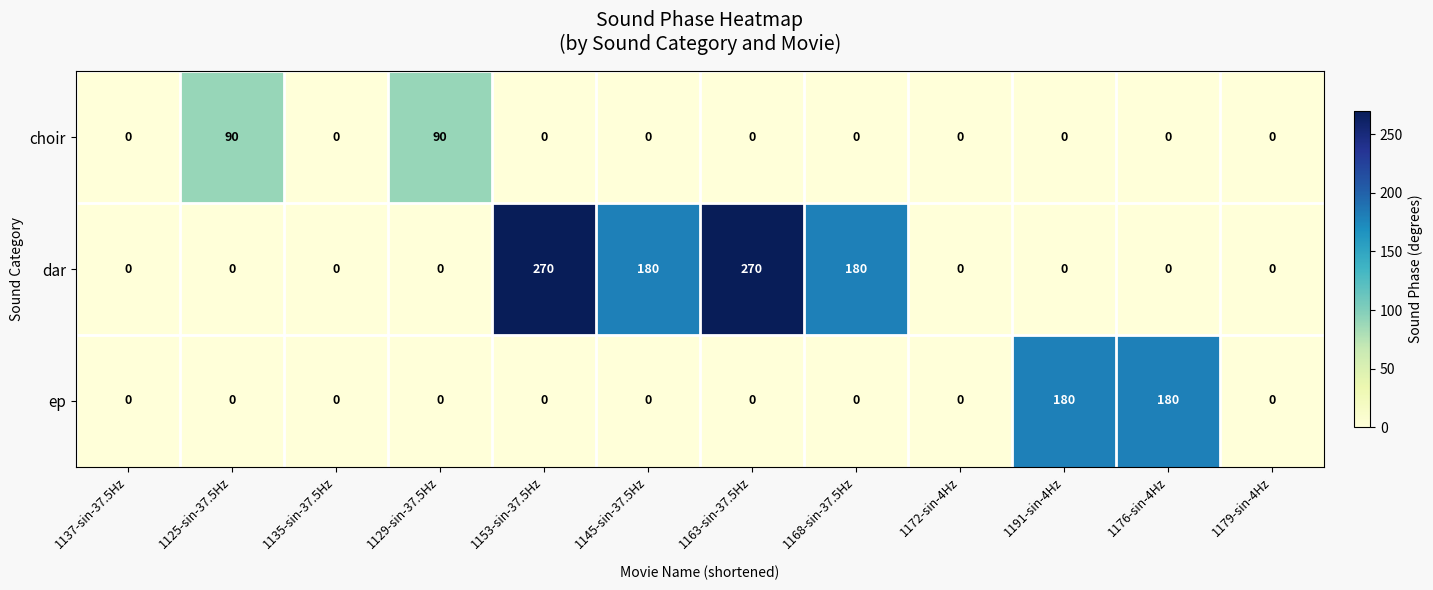

Count the number of data series in this chart.

3